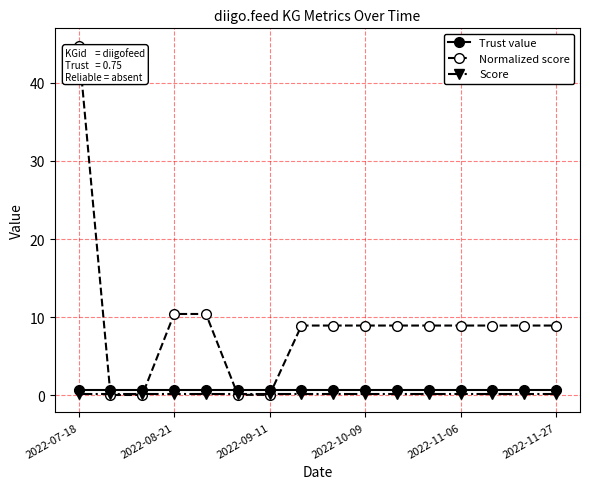

Which series has the widest spread of values?

Normalized score